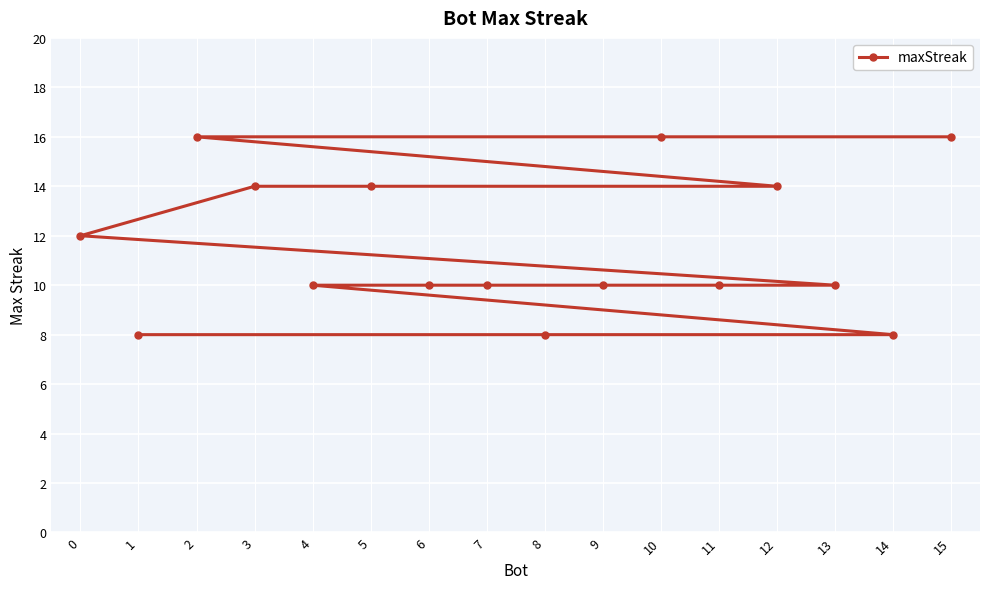

Approximately how many times larger is the value at 5 compared to 3?

1.0